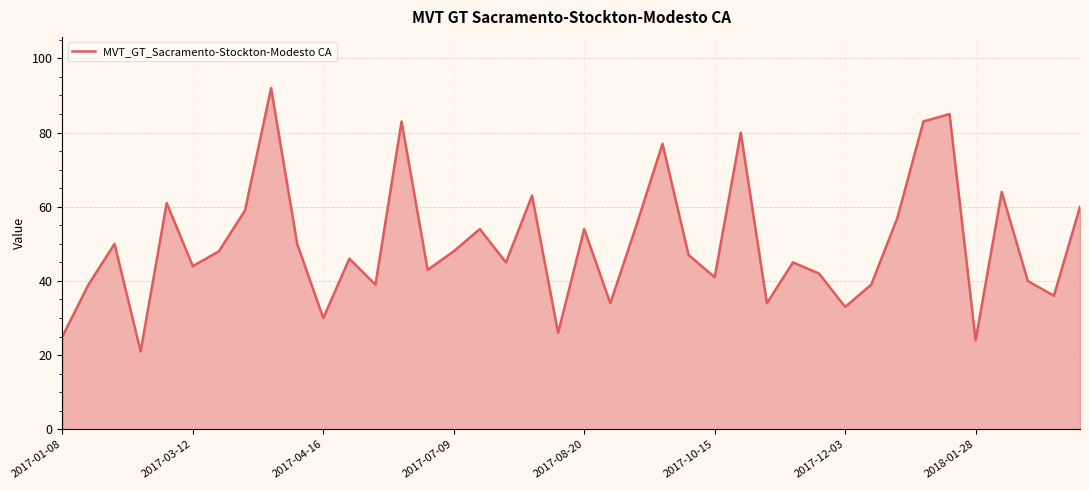

What is the difference between the maximum and minimum values?

71